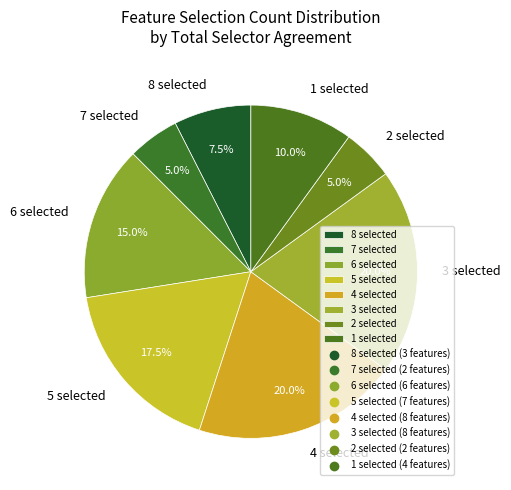

Between 8 selected and 5 selected, which is larger?

5 selected